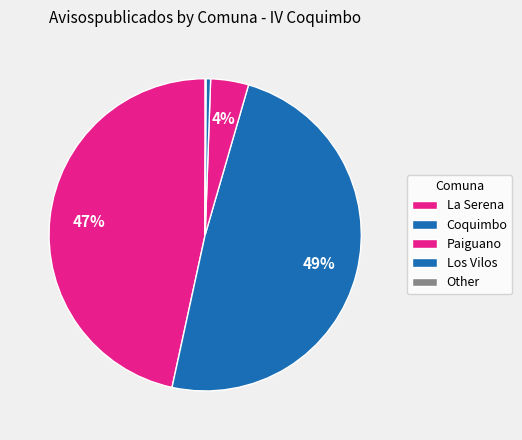

To the nearest percent, what is the combined percentage of Los Vilos and La Serena?

47%